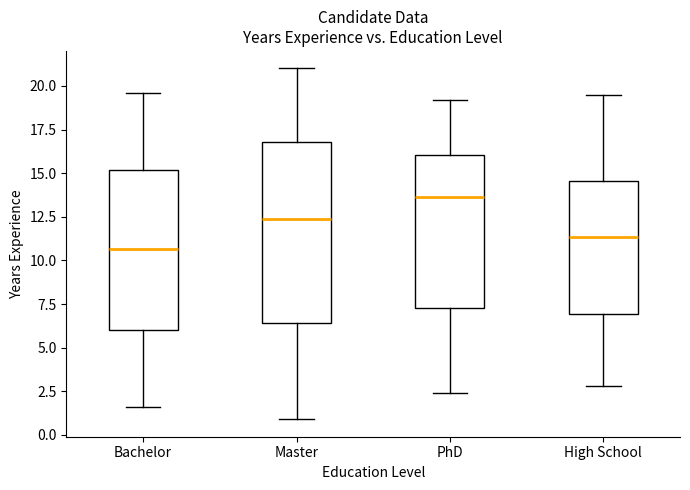

Which box is the tallest, from its lower edge to its upper edge?

Master